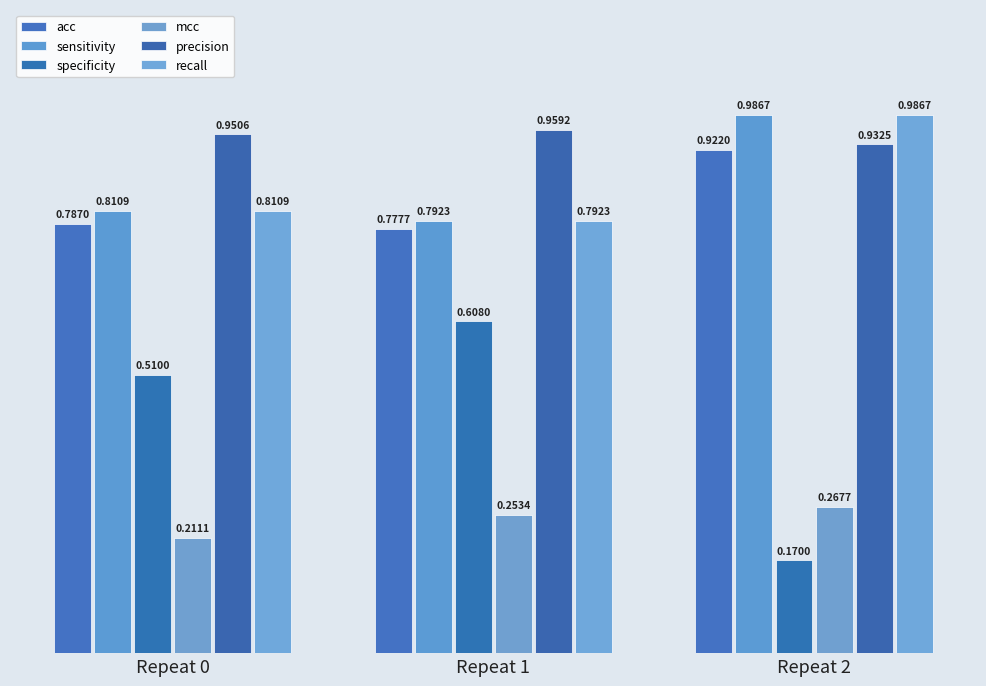

What is the sum of the mcc values at Repeat 1 and Repeat 0?

0.5